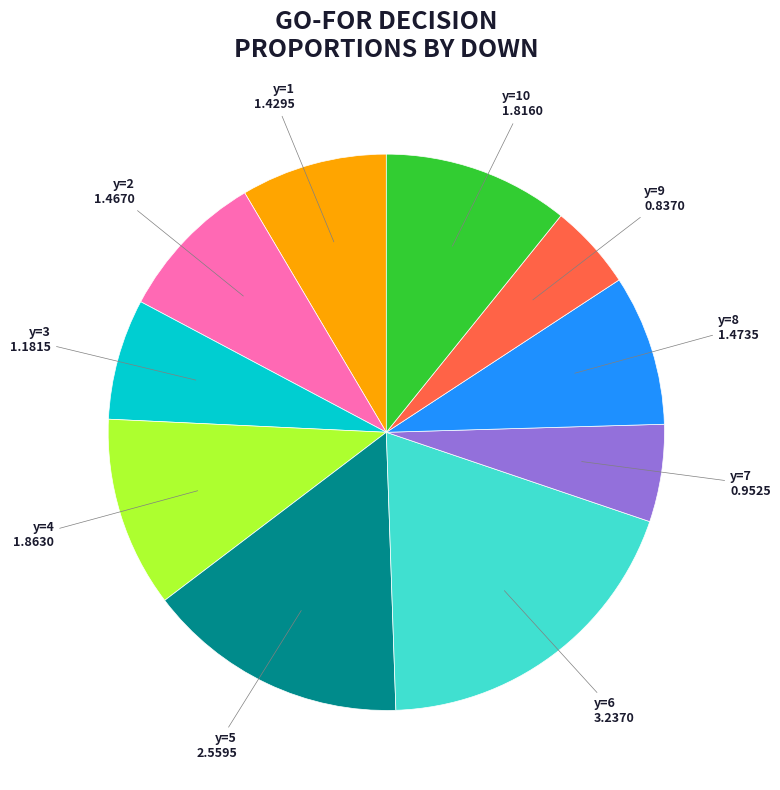

The y=1 slice represents 1% of the pie. True or false?

False